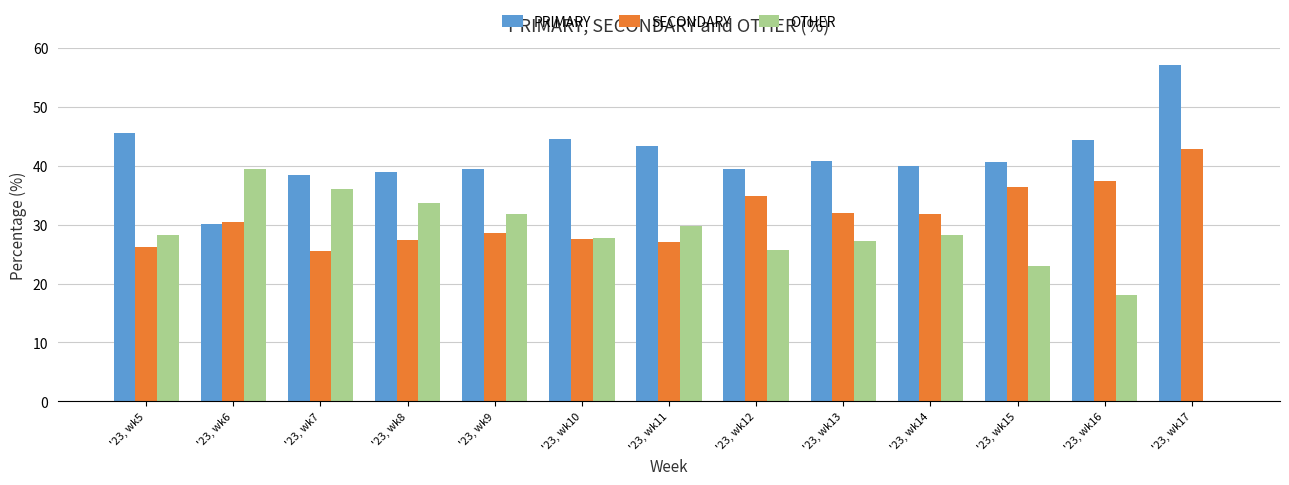

True or false: OTHER has a value of 41.6 at '23, wk10.

False